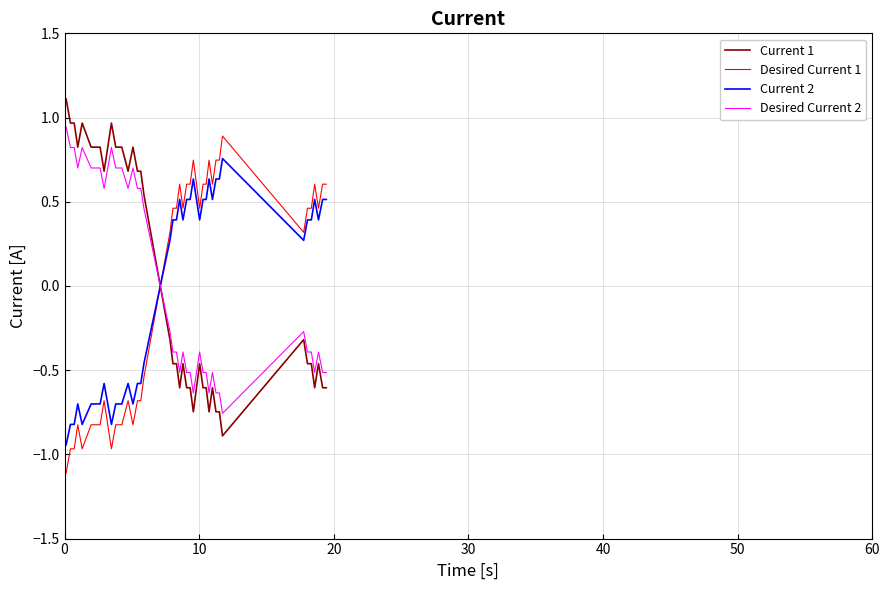

After their last crossing, which series has the higher values: Desired Current 2 or Current 2?

Current 2